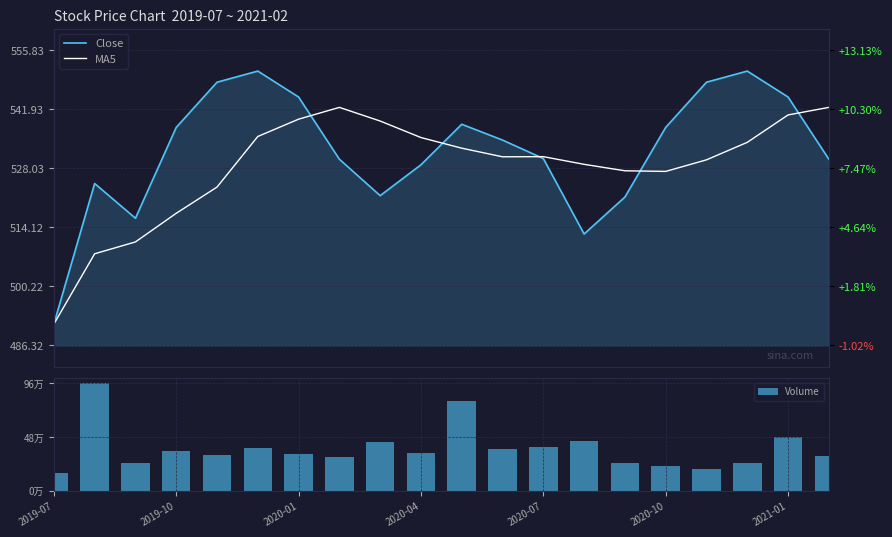

Between 8 and 15, which is larger?

15